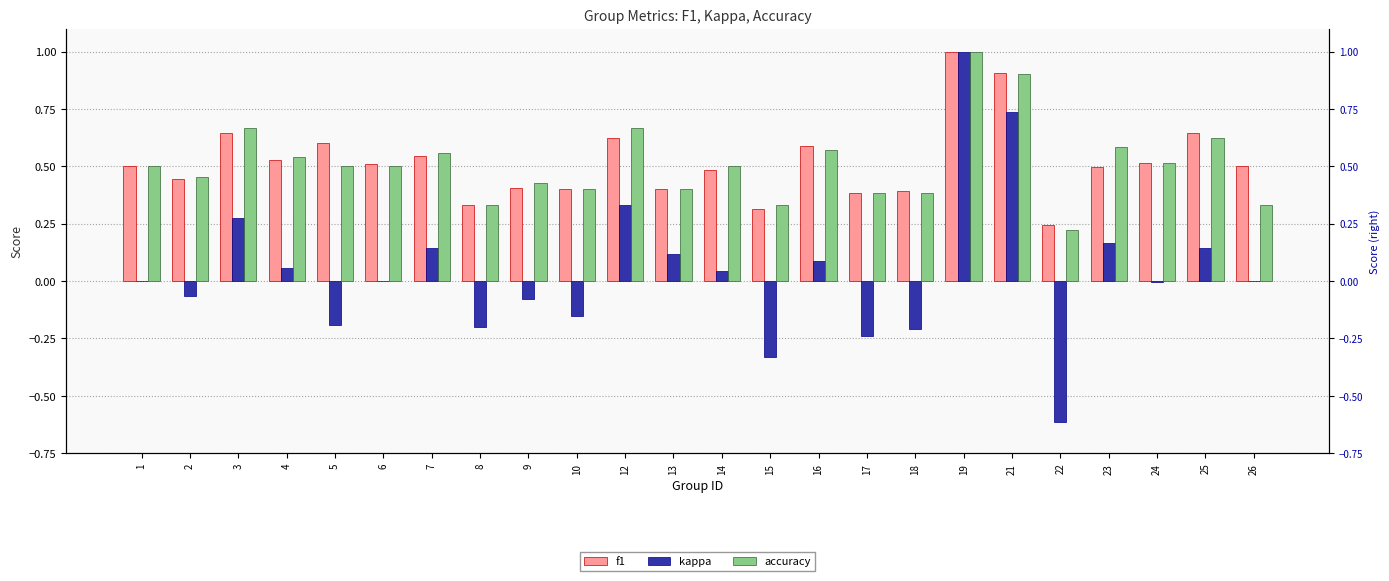

How many values in kappa are above zero?

11